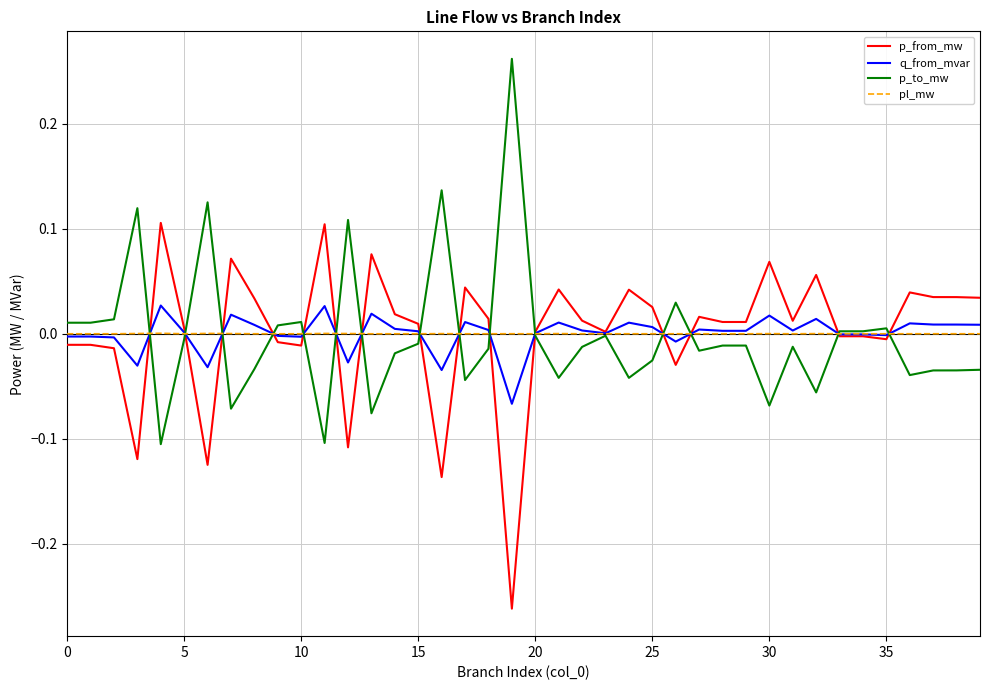

Rank the series by their maximum value, from highest to lowest.

p_to_mw, p_from_mw, q_from_mvar, pl_mw